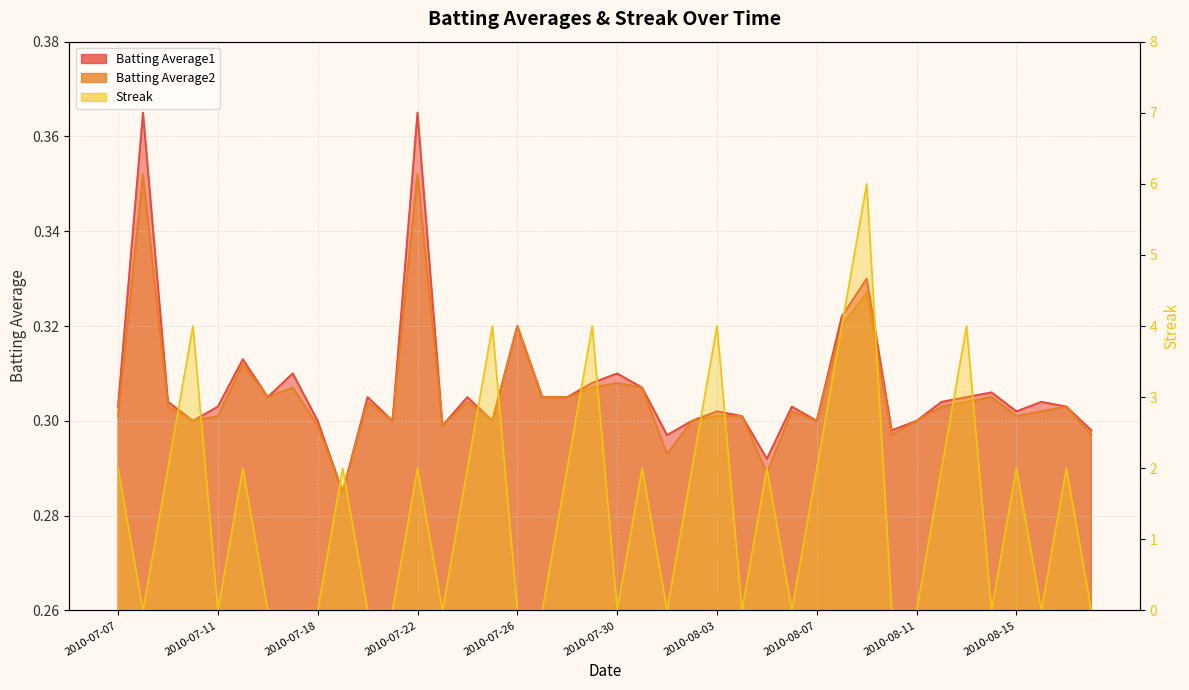

Is the value of Streak at 2010-07-11 greater than the value of Batting Average2 at 2010-07-07?

No